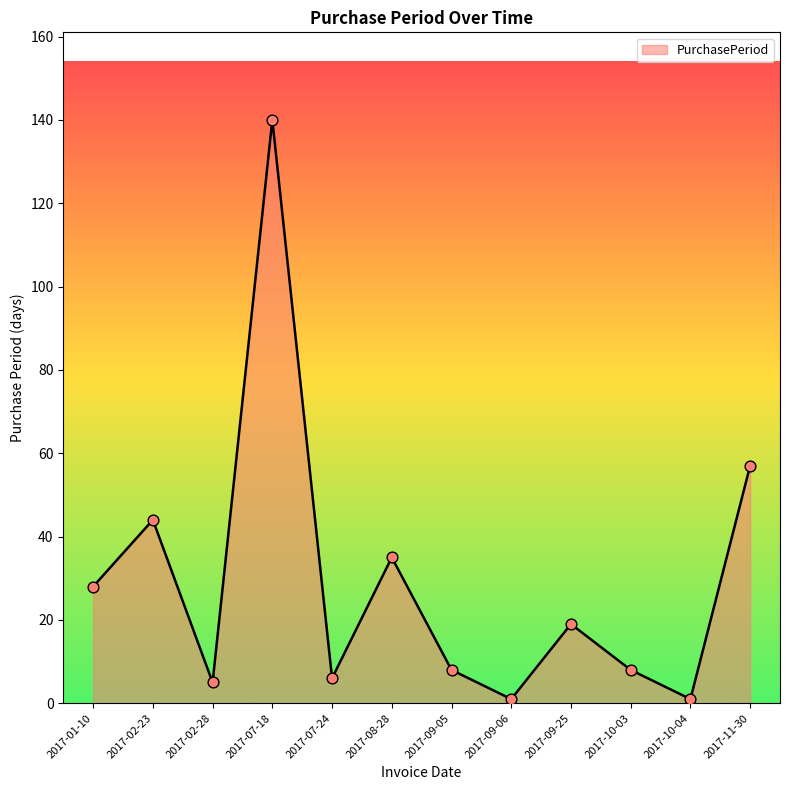

Which has a higher value, 2017-09-06 or 2017-02-23?

2017-02-23